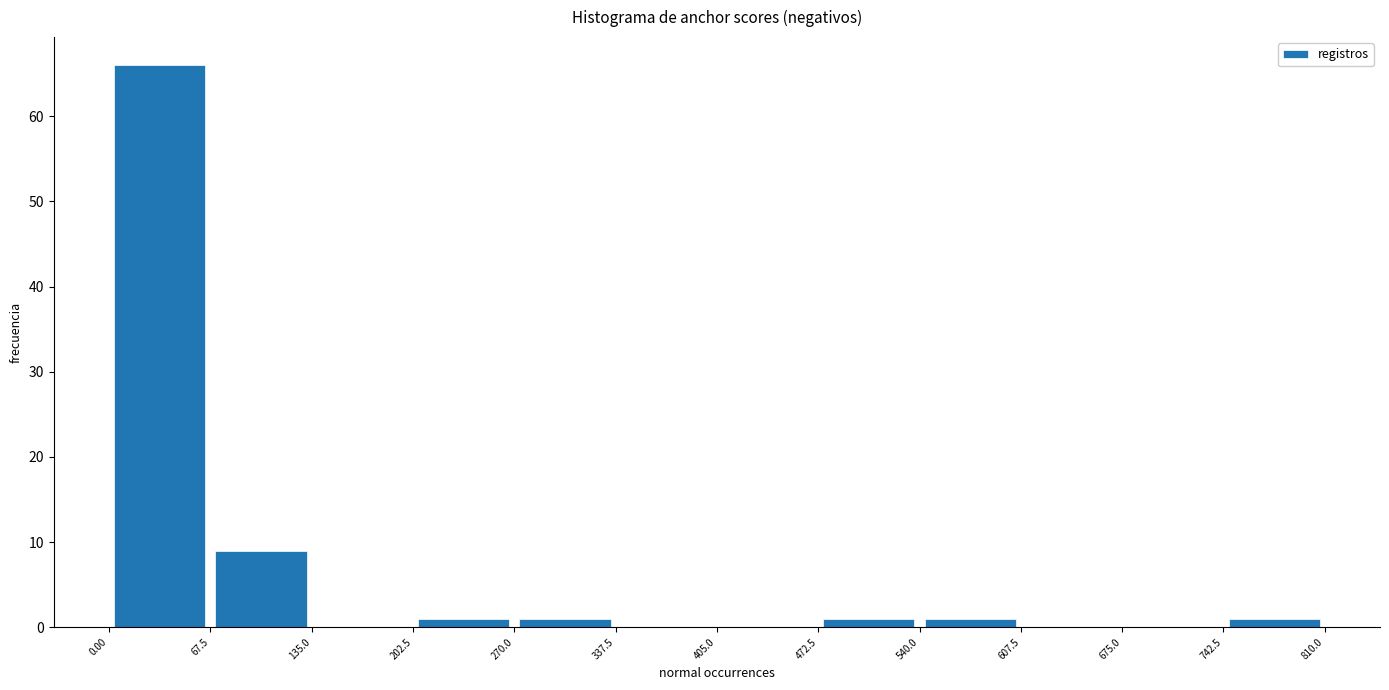

Which range on the x-axis has the tallest bar?

0.00 to 67.5